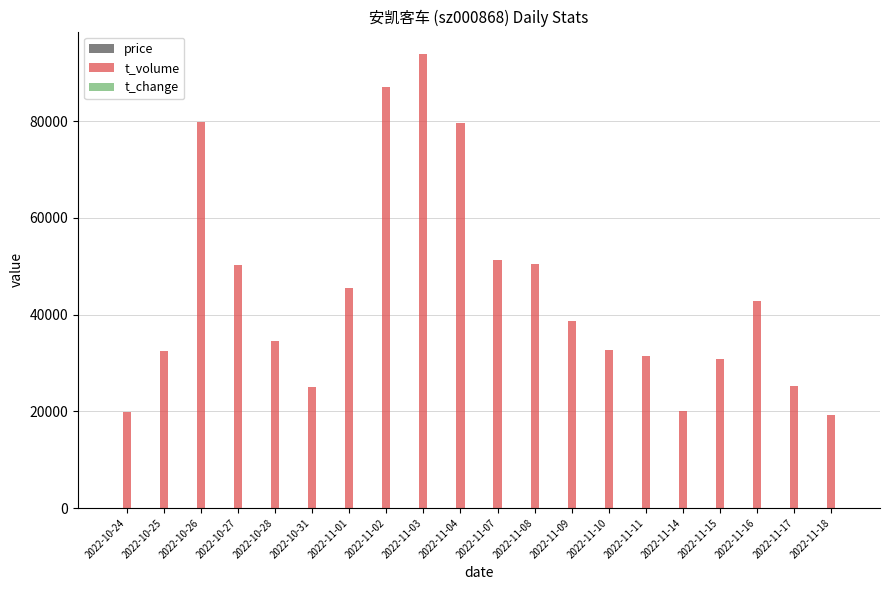

What is the greatest value displayed?

93844.0